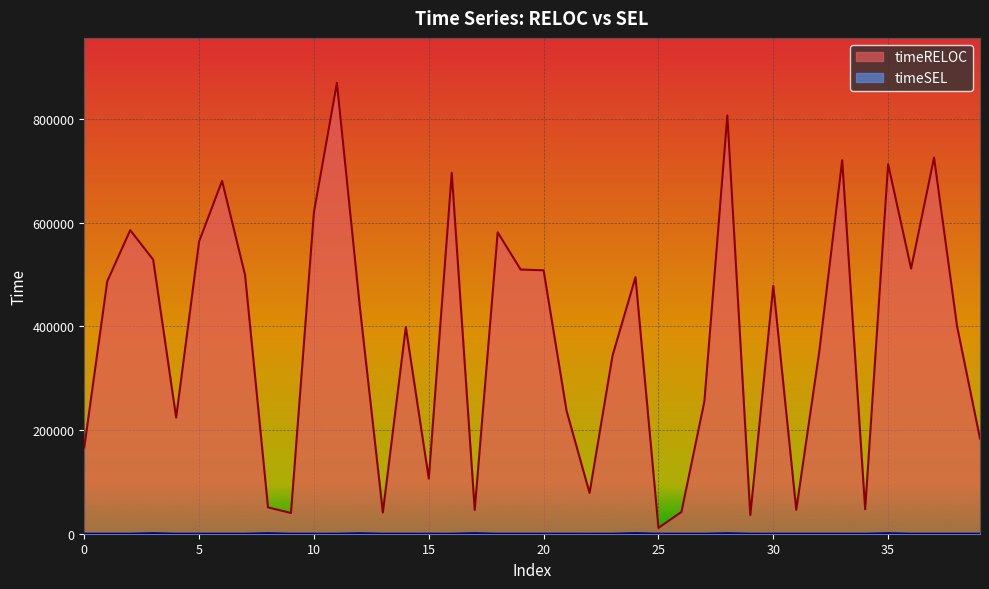

True or false: timeSEL and timeRELOC cross at least once.

False